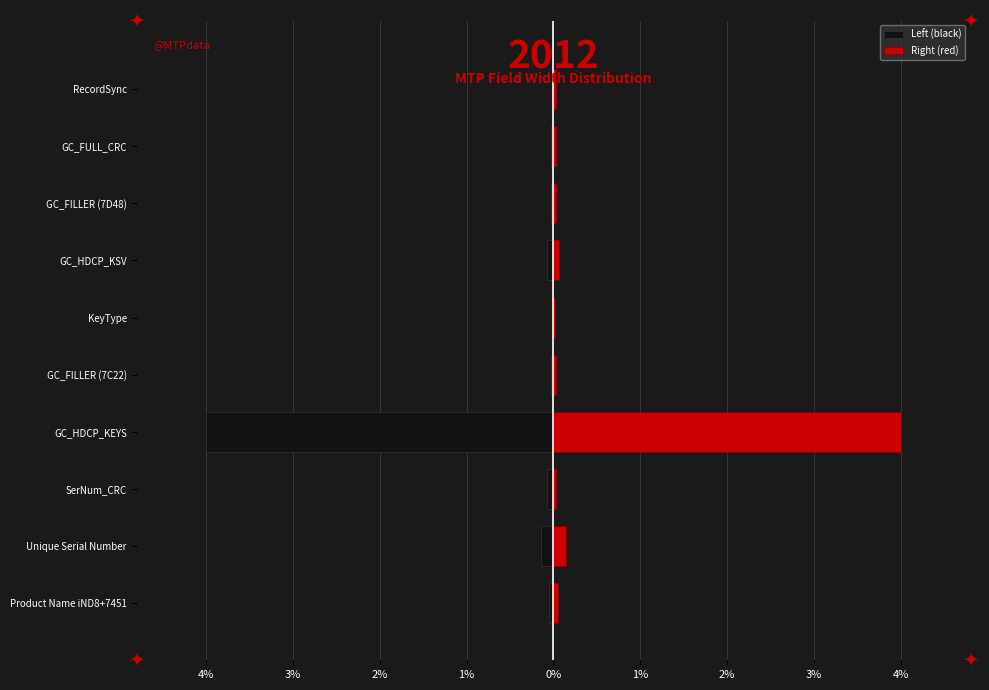

How many groups of bars are there?

10